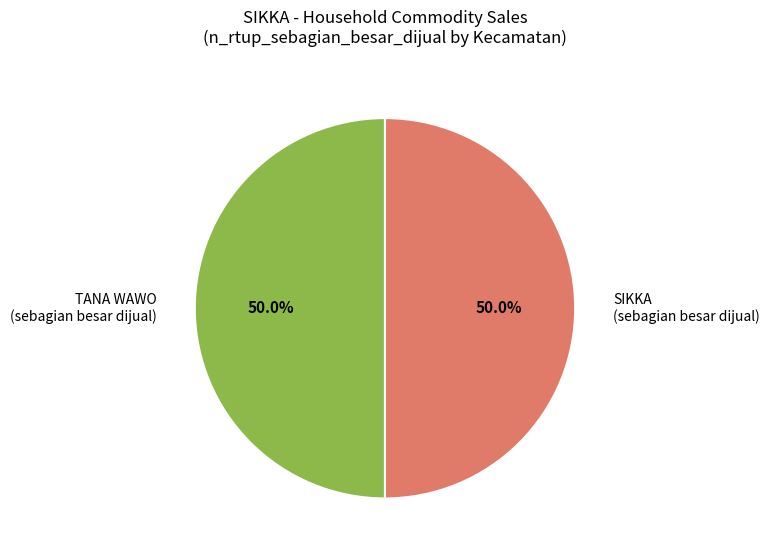

Combined, do TANA WAWO (sebagian besar dijual) and SIKKA (sebagian besar dijual) account for over 50%?

Yes